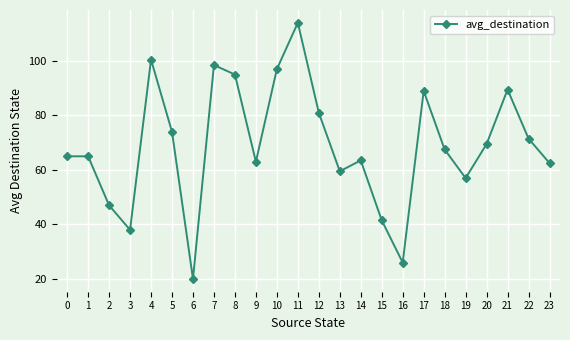

Which category has the highest value across all series?

11